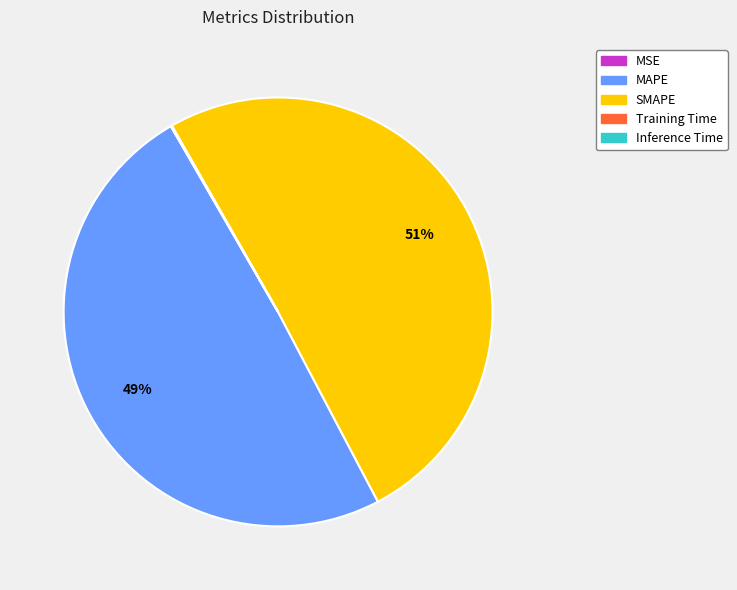

What percentage is the MAPE slice, to the nearest percent?

49%